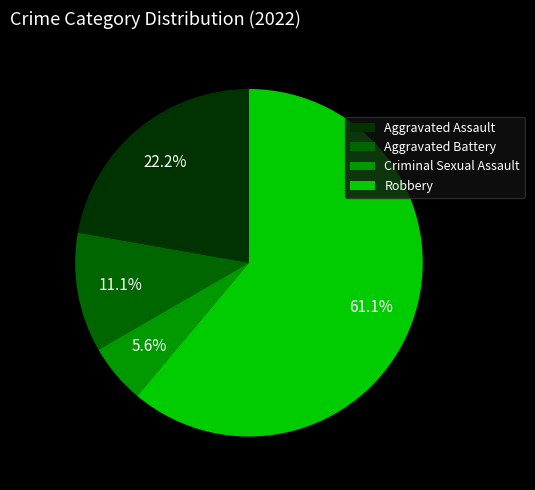

What is the majority slice?

Robbery